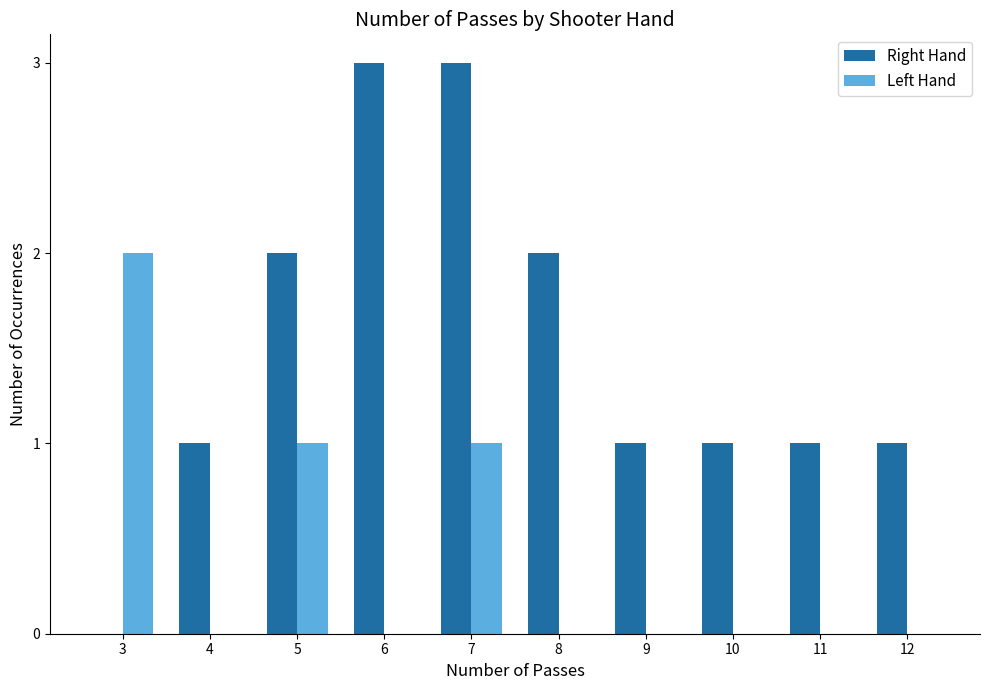

What is the sum of the Right Hand values at 10 and 7?

4